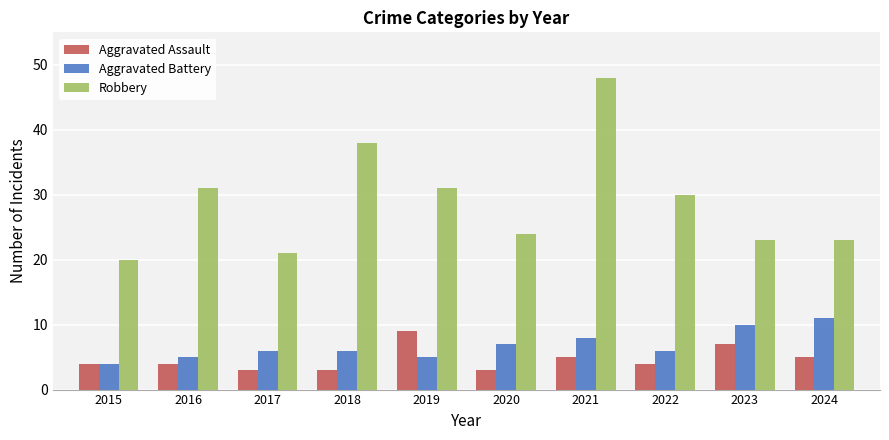

How many bars are there in each group?

3